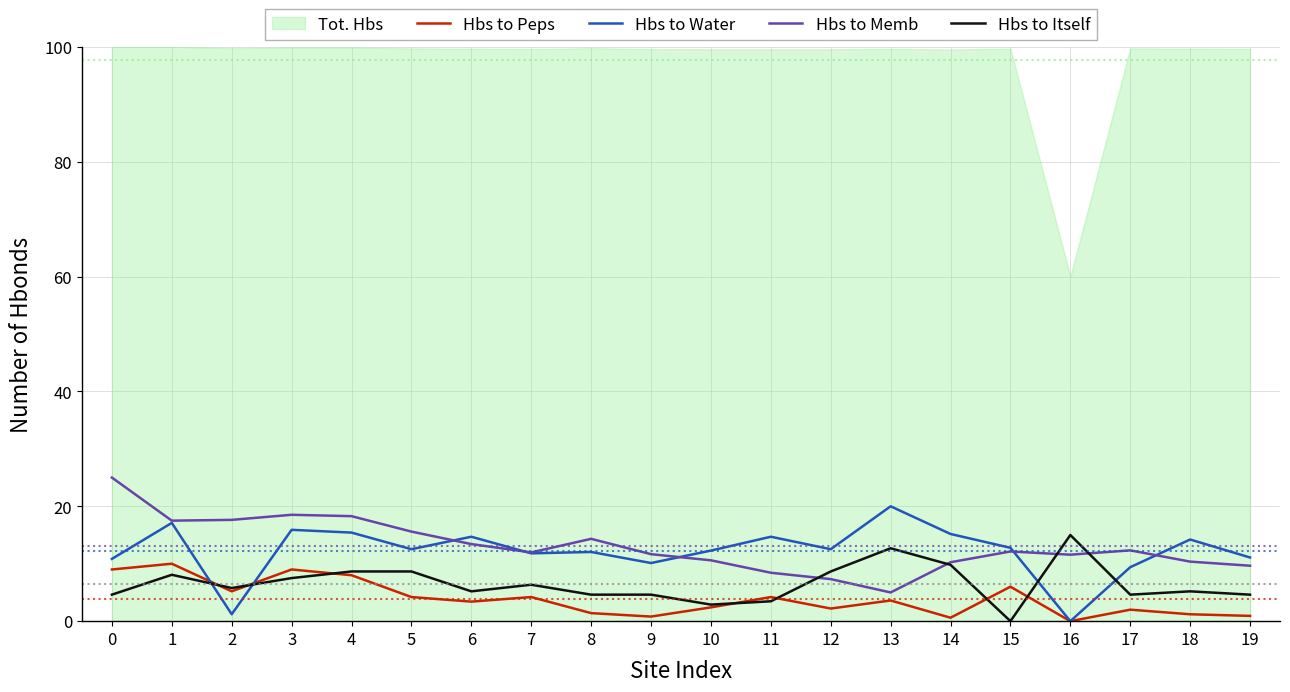

Where is the first local maximum for Hbs to Water?

1